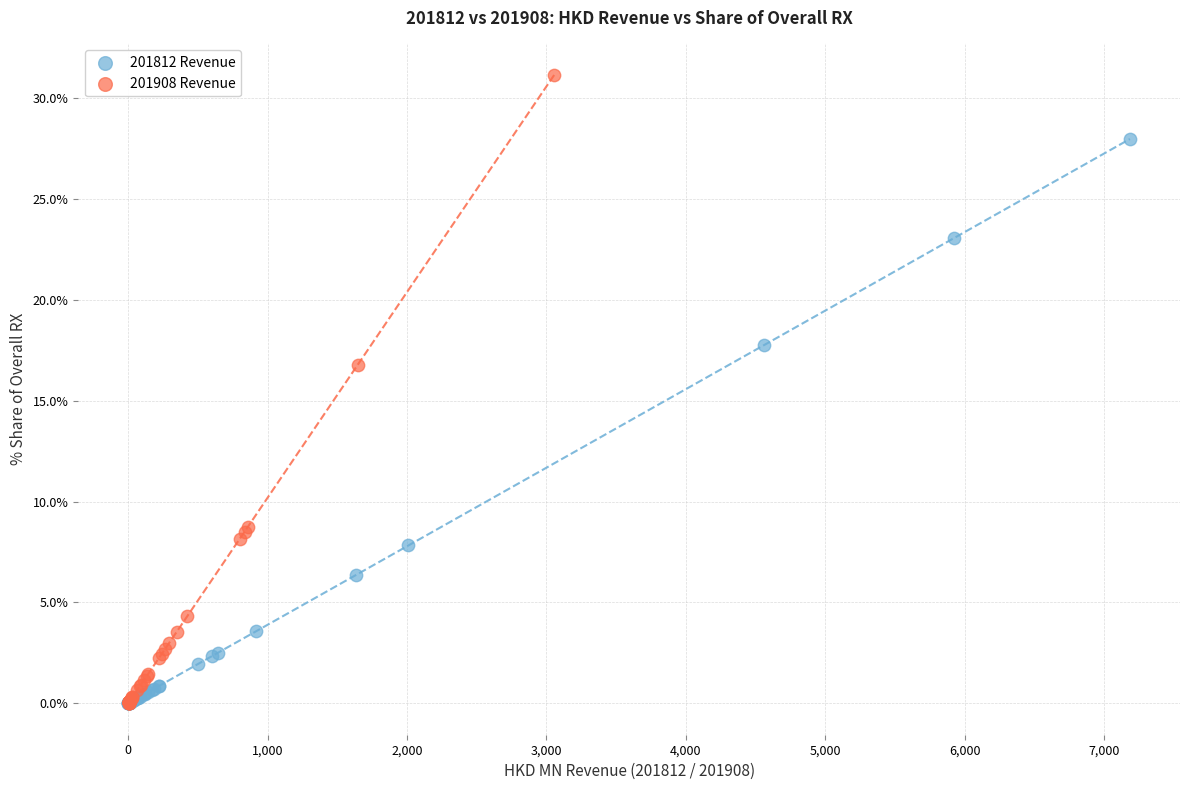

Which series has the largest Y range (max minus min)?

201908 Revenue